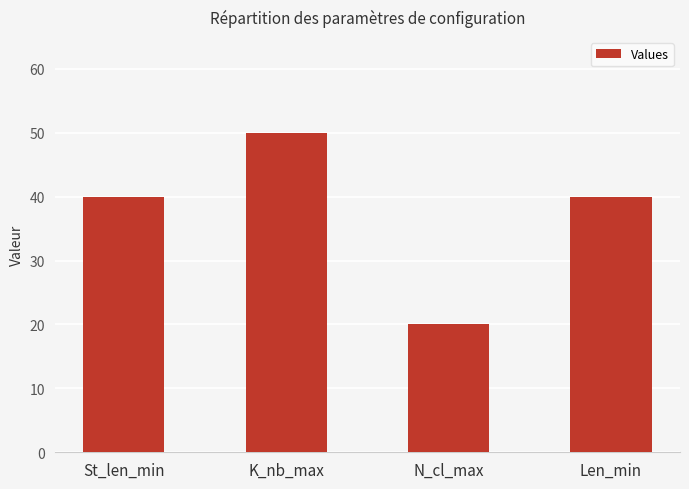

What is the difference between the values at K_nb_max and N_cl_max?

30